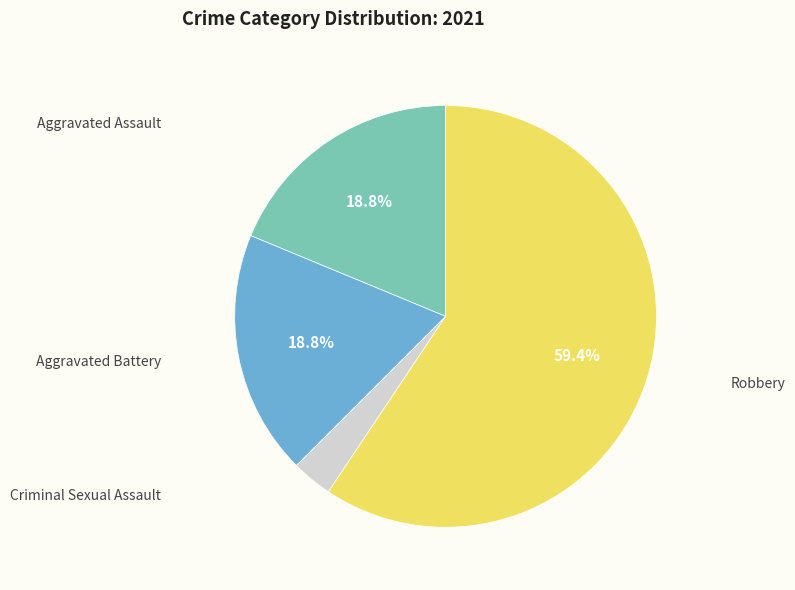

Does any single category account for the majority?

Yes